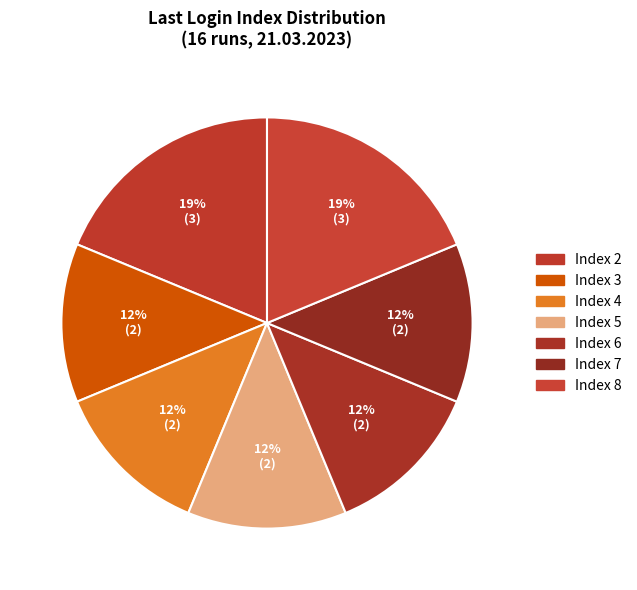

Which slice is the smallest?

Index 3